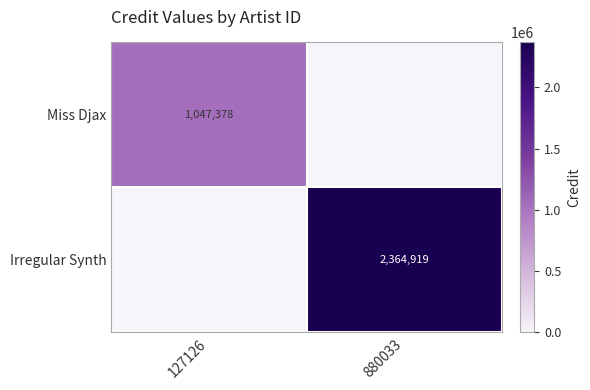

True or false: Irregular Synth has a value of 3690780 at 880033.

False